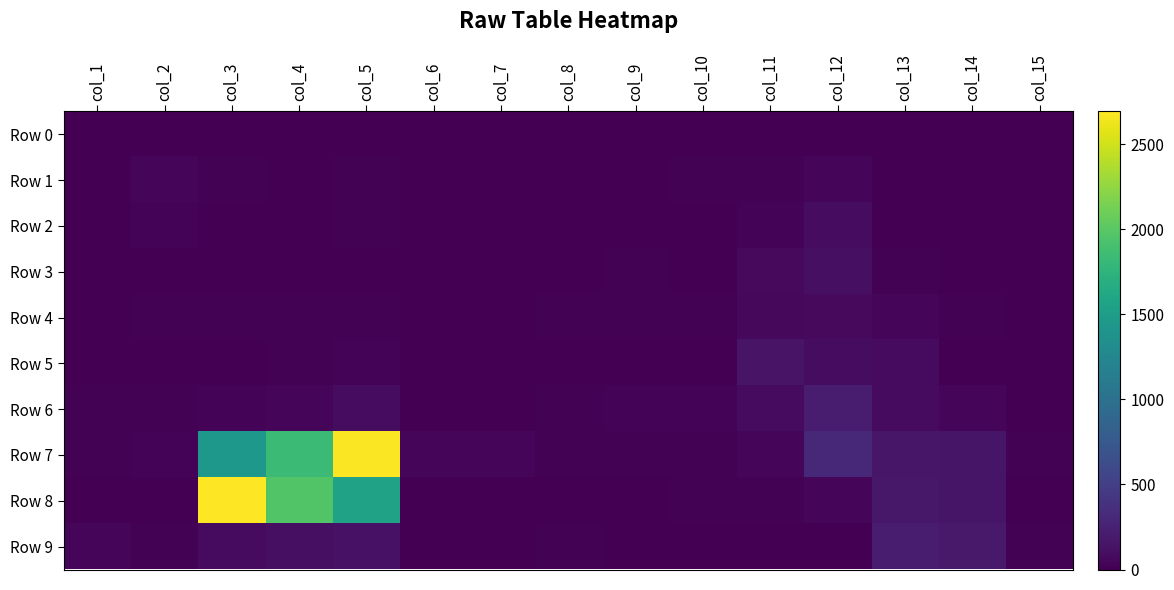

What is the total value across all series at col_4?

3997